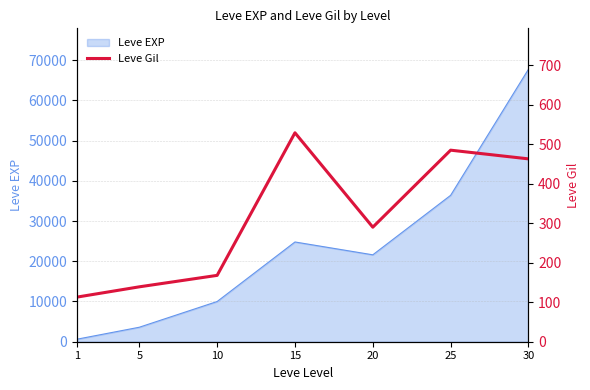

The chart shows a value of 63 at 1. True or false?

False